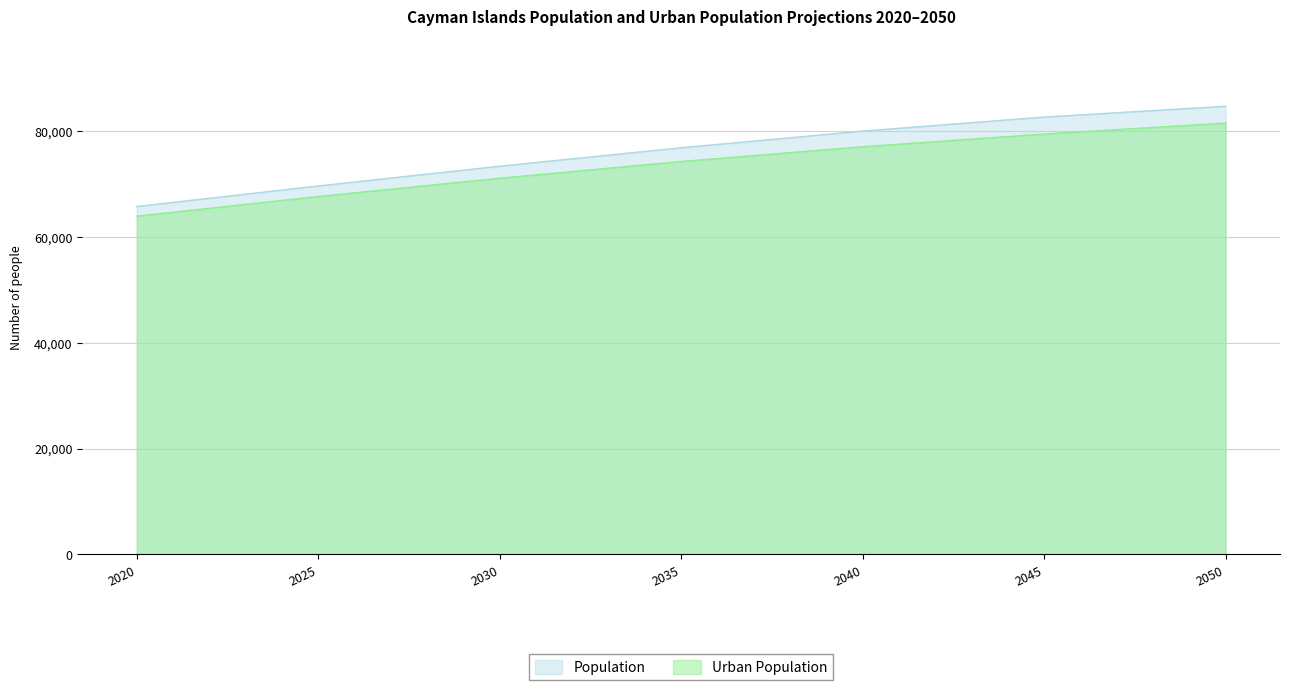

At which category is the sum across all series the highest?

2050